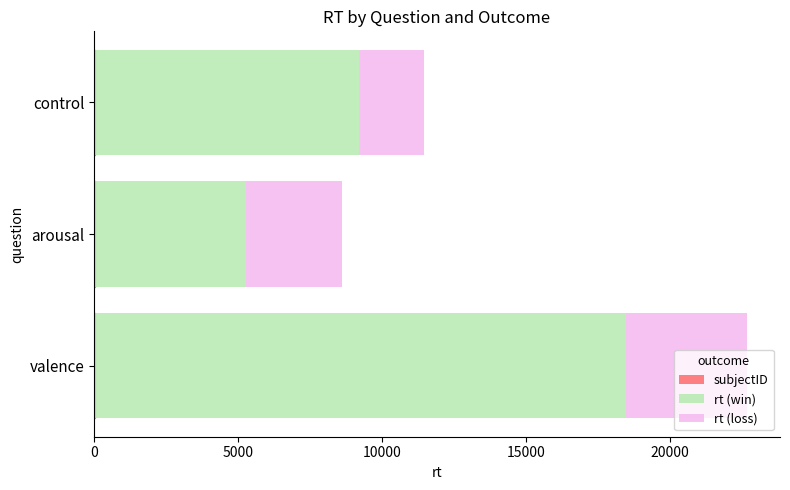

At which category is the sum across all series the highest?

valence